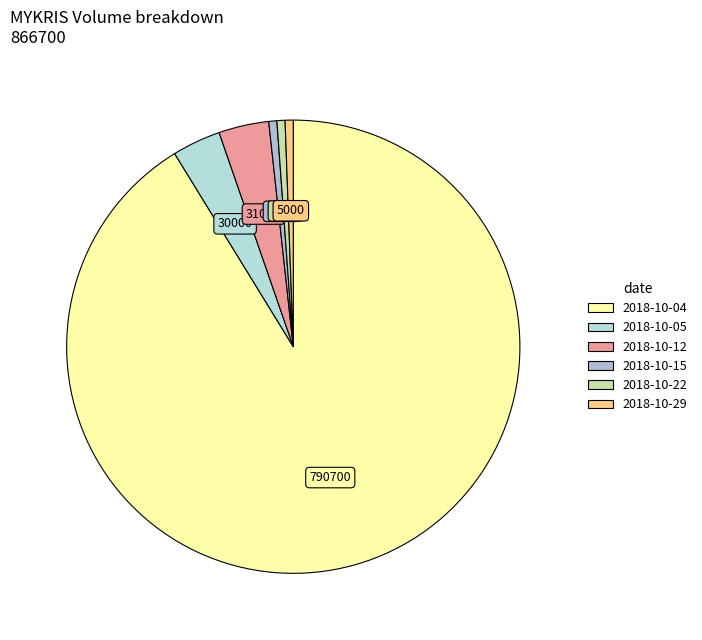

Does 2018-10-29 represent more than half of the total?

No